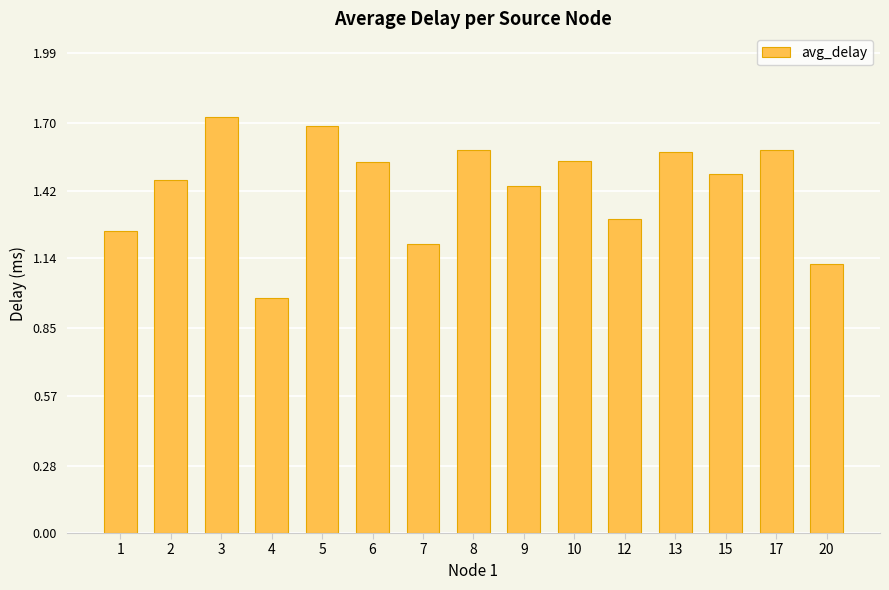

What is the sum of all values?

21.5